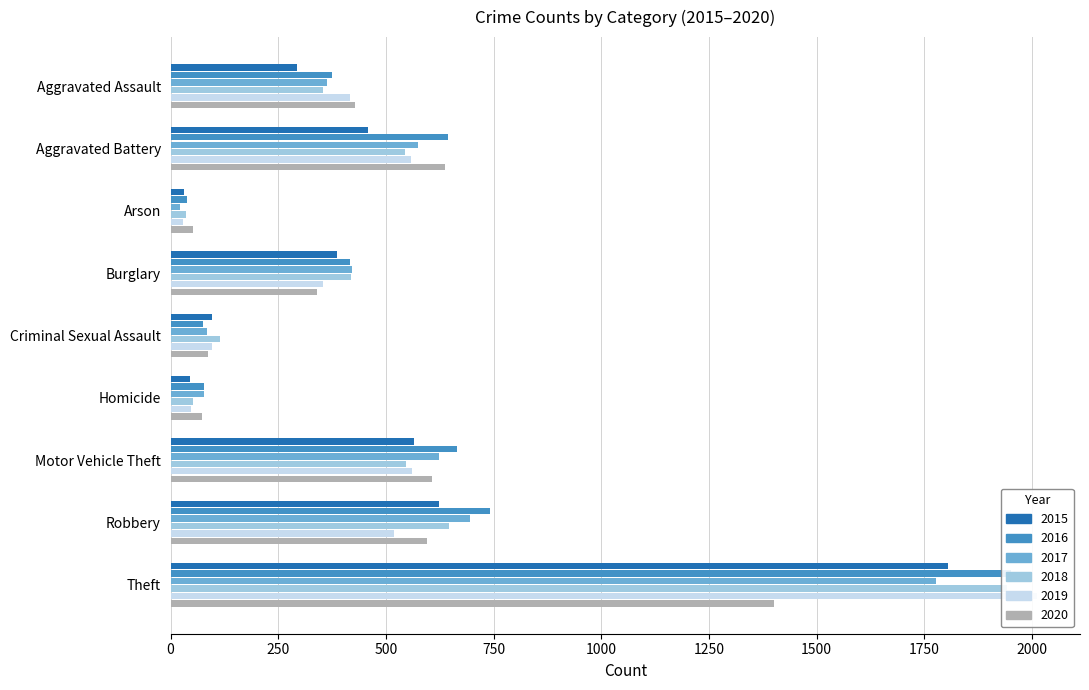

What is the average value of the 2015 series?

478